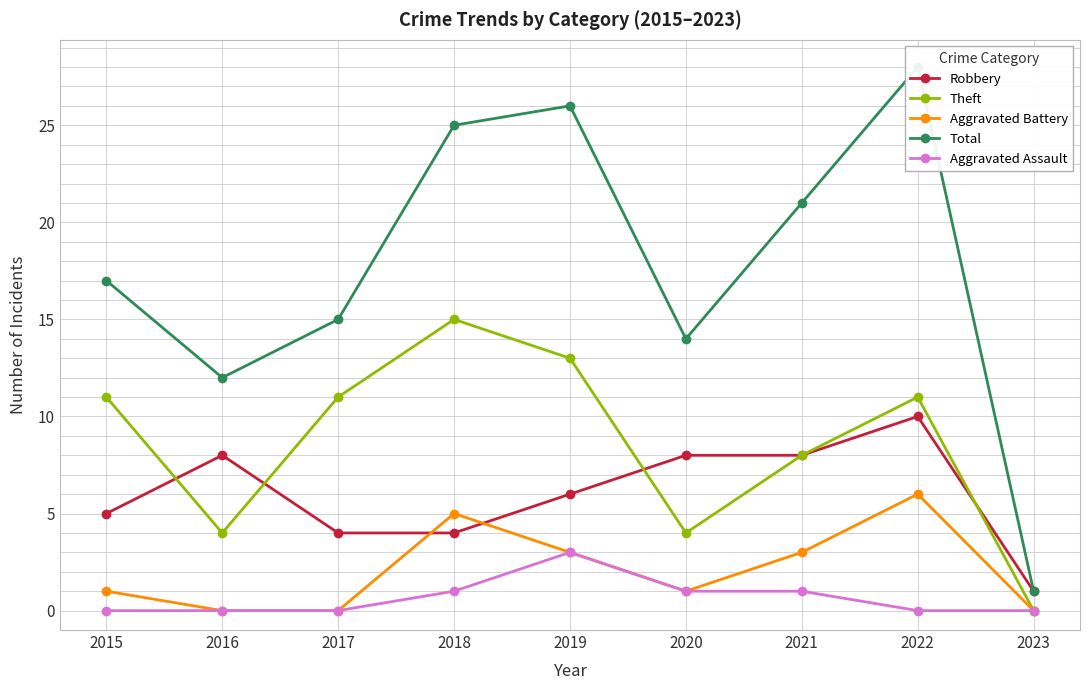

Reading right to left, what are all the values shown in this chart?

Robbery: 2023=1	2022=10	2021=8	2020=8	2019=6	2018=4	2017=4	2016=8	2015=5
Theft: 2023=0	2022=11	2021=8	2020=4	2019=13	2018=15	2017=11	2016=4	2015=11
Aggravated Battery: 2023=0	2022=6	2021=3	2020=1	2019=3	2018=5	2017=0	2016=0	2015=1
Total: 2023=1	2022=28	2021=21	2020=14	2019=26	2018=25	2017=15	2016=12	2015=17
Aggravated Assault: 2023=0	2022=0	2021=1	2020=1	2019=3	2018=1	2017=0	2016=0	2015=0